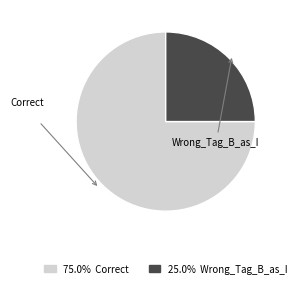

Is there any slice that represents more than half of the pie?

Yes